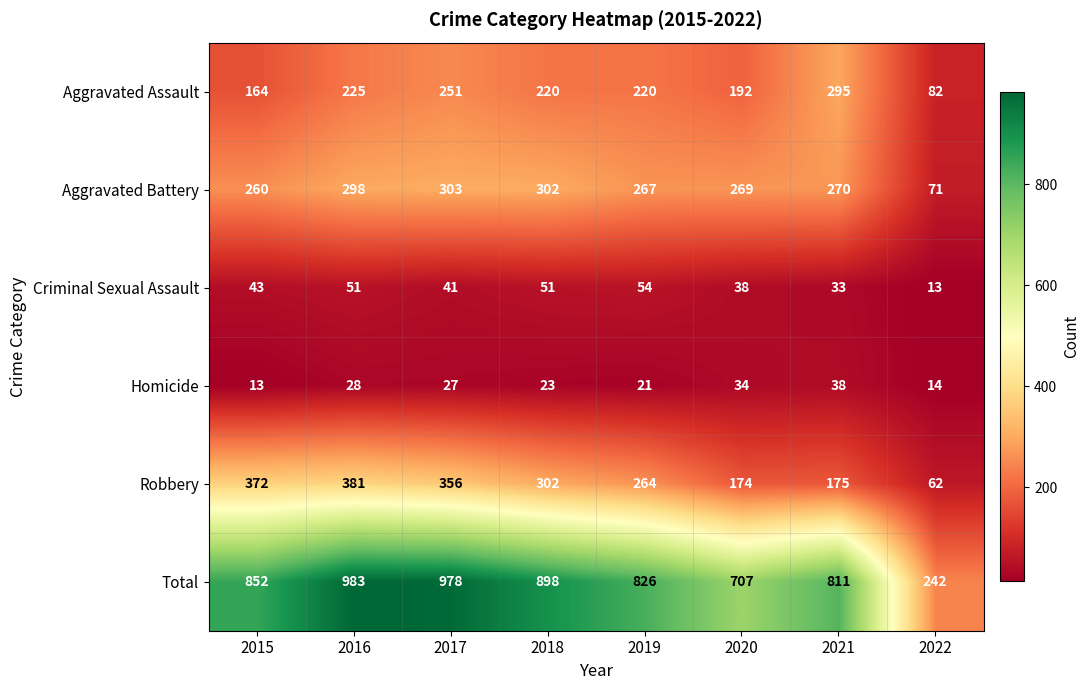

What is the average value of the Robbery series?

261